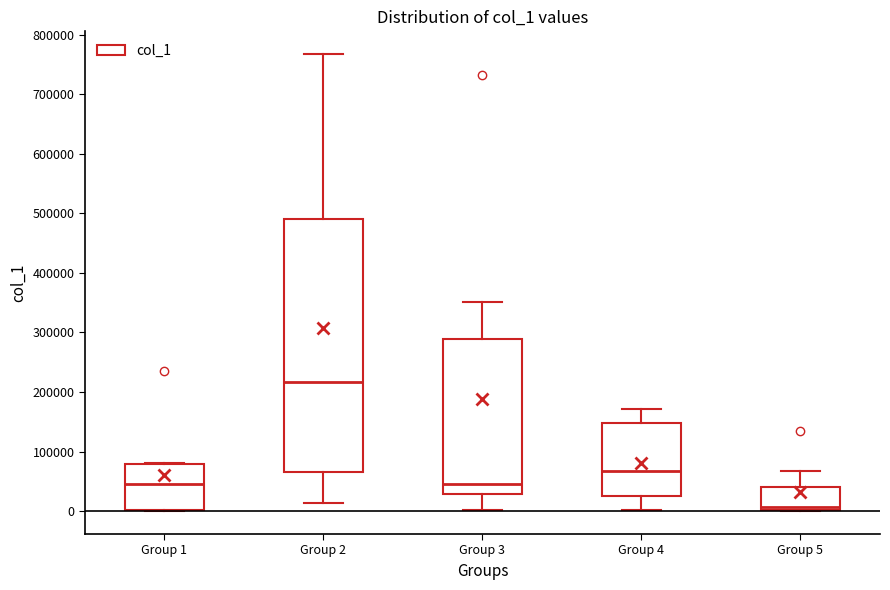

Reading left to right, read every box against the y-axis: the position of its median line, the range the box covers, and the ends of its whiskers. The values are not printed on the chart, so give them approximately, as read against the axis.

Group 1: median 50000, box 0 to 80000, whiskers 0 to 80000
Group 2: median 220000, box 70000 to 490000, whiskers 10000 to 770000
Group 3: median 50000, box 30000 to 290000, whiskers 0 to 350000
Group 4: median 70000, box 30000 to 150000, whiskers 0 to 170000
Group 5: median 10000, box 0 to 40000, whiskers 0 to 70000